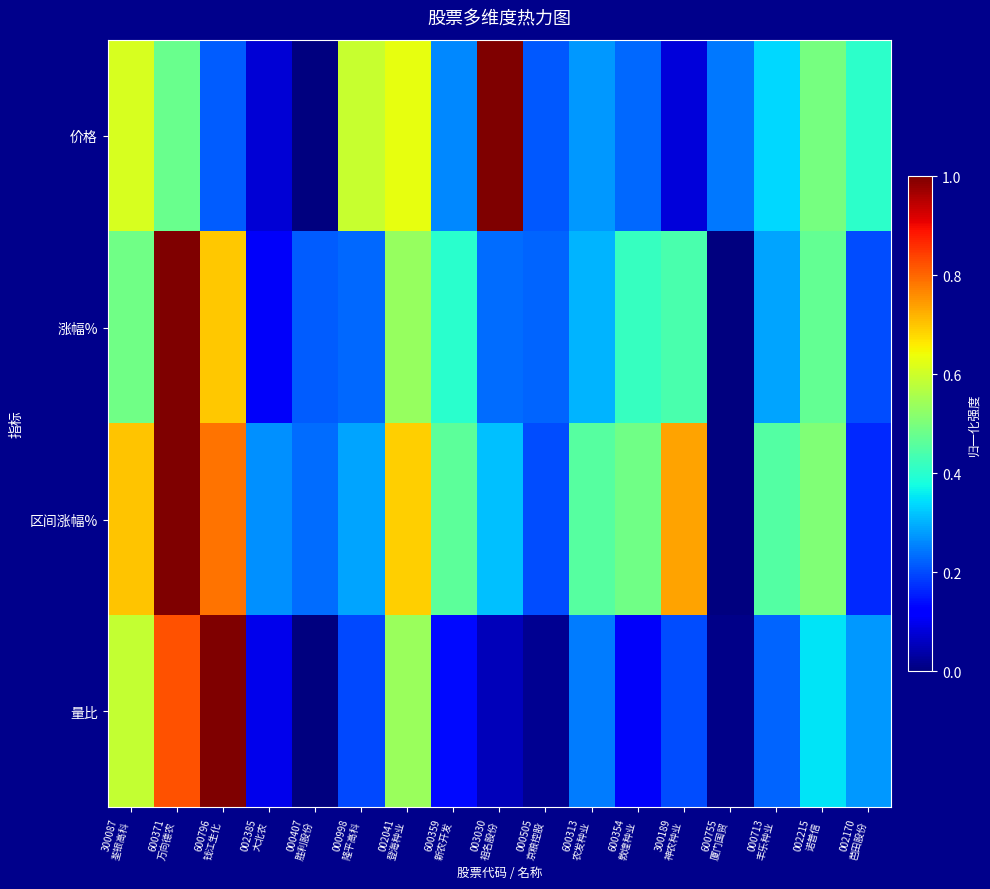

Reading left to right, list all the values displayed in this chart.

价格: 300087
荃银高科=0.6	600371
万向德农=0.5	600796
钱江生化=0.2	002385
大北农=0.1	000407
胜利股份=0.0	000998
隆平高科=0.6	002041
登海种业=0.6	600359
新农开发=0.3	003030
祖名股份=1.0	000505
京粮控股=0.2	600313
农发种业=0.3	600354
敦煌种业=0.2	300189
神农种业=0.1	600755
厦门国贸=0.2	000713
丰乐种业=0.3	002215
诺普信=0.5	002170
芭田股份=0.4
涨幅%: 300087
荃银高科=0.5	600371
万向德农=1.0	600796
钱江生化=0.7	002385
大北农=0.1	000407
胜利股份=0.2	000998
隆平高科=0.2	002041
登海种业=0.5	600359
新农开发=0.4	003030
祖名股份=0.2	000505
京粮控股=0.2	600313
农发种业=0.3	600354
敦煌种业=0.4	300189
神农种业=0.4	600755
厦门国贸=0.0	000713
丰乐种业=0.3	002215
诺普信=0.5	002170
芭田股份=0.2
区间涨幅%: 300087
荃银高科=0.7	600371
万向德农=1.0	600796
钱江生化=0.8	002385
大北农=0.3	000407
胜利股份=0.2	000998
隆平高科=0.3	002041
登海种业=0.7	600359
新农开发=0.5	003030
祖名股份=0.3	000505
京粮控股=0.2	600313
农发种业=0.5	600354
敦煌种业=0.5	300189
神农种业=0.7	600755
厦门国贸=0.0	000713
丰乐种业=0.5	002215
诺普信=0.5	002170
芭田股份=0.2
量比: 300087
荃银高科=0.6	600371
万向德农=0.8	600796
钱江生化=1.0	002385
大北农=0.1	000407
胜利股份=0.0	000998
隆平高科=0.2	002041
登海种业=0.5	600359
新农开发=0.1	003030
祖名股份=0.1	000505
京粮控股=0.0	600313
农发种业=0.2	600354
敦煌种业=0.1	300189
神农种业=0.2	600755
厦门国贸=0.0	000713
丰乐种业=0.2	002215
诺普信=0.4	002170
芭田股份=0.3